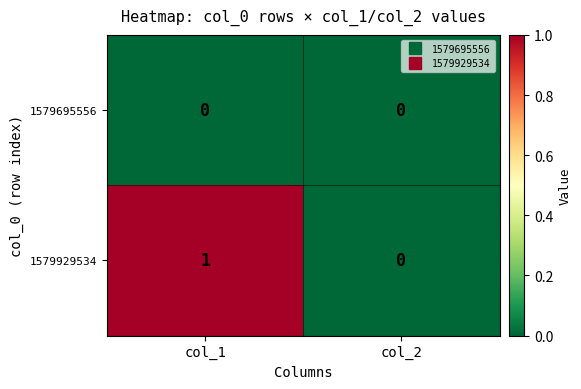

At which label does 1579929534 reach its peak?

col_1